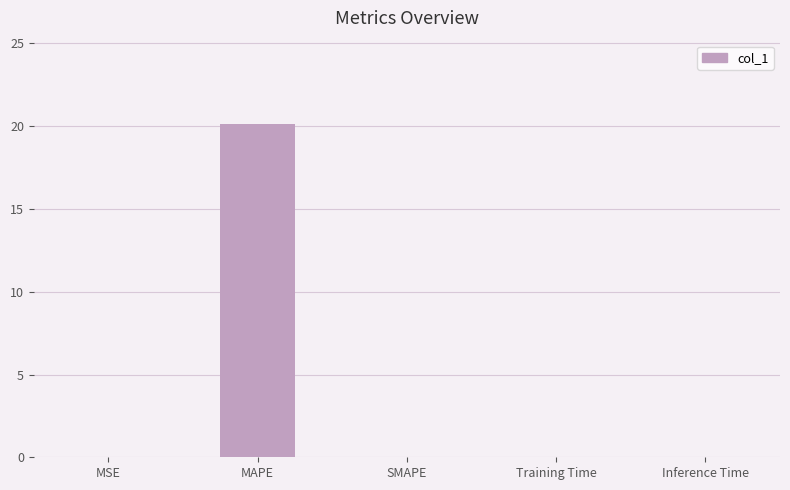

What is the sum of all values?

20.2